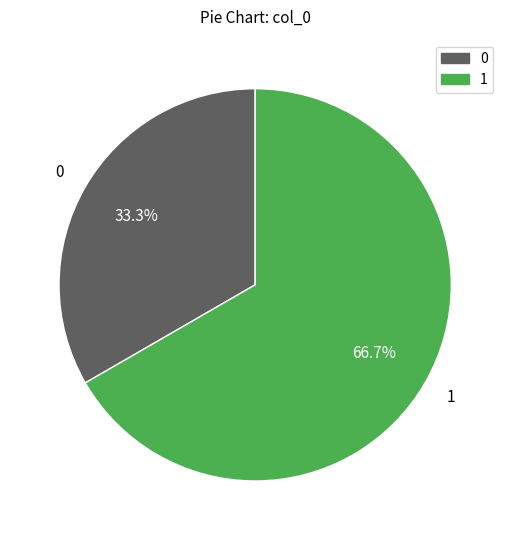

What is the ratio of the value at 1 to the value at 0?

2.0